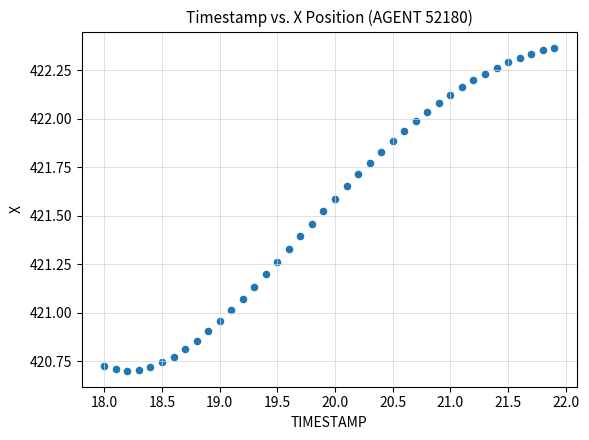

What is the range of X values (max minus min)?

3.9